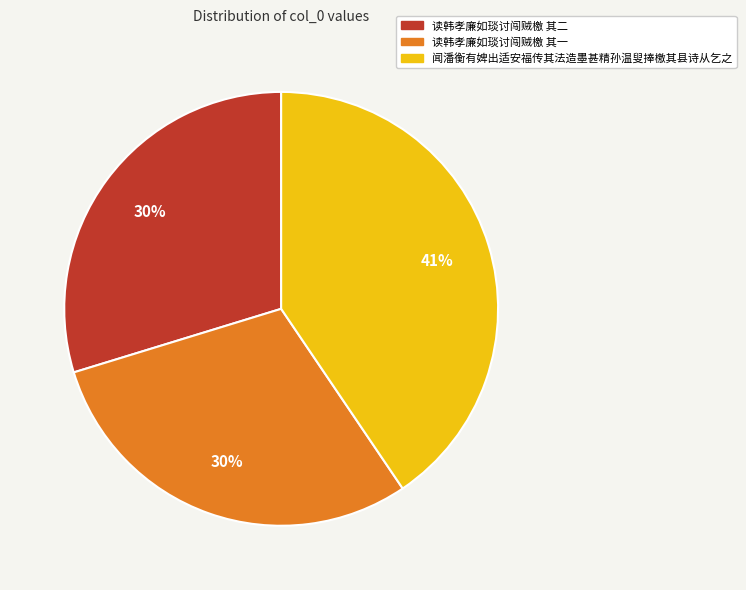

Count the number of slices in the pie.

3